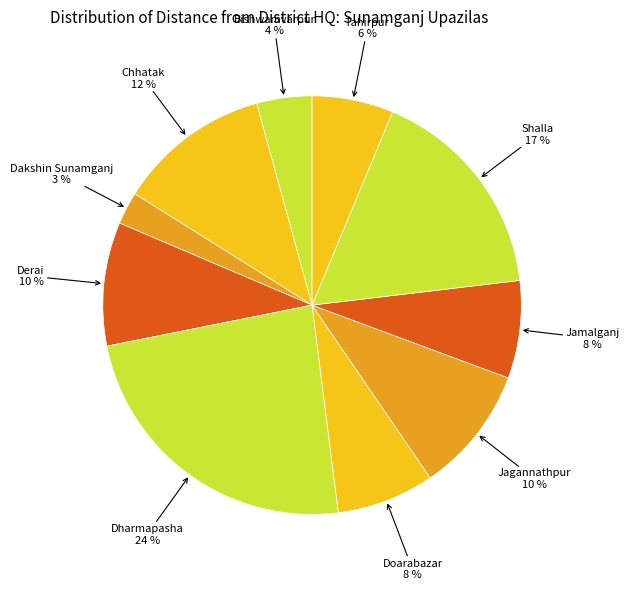

Which category has the smallest portion of the pie?

Dakshin Sunamganj